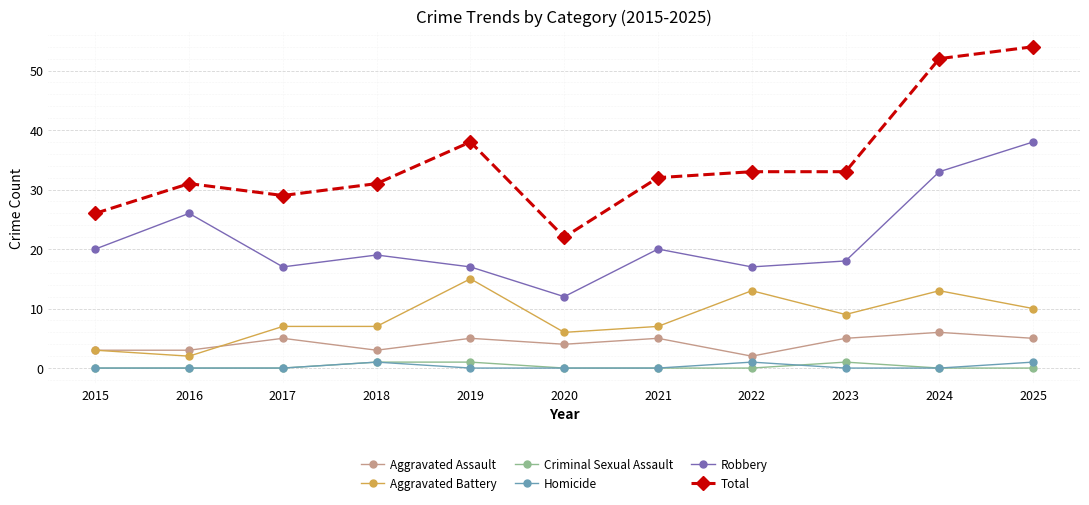

What is the maximum value for Aggravated Battery?

15